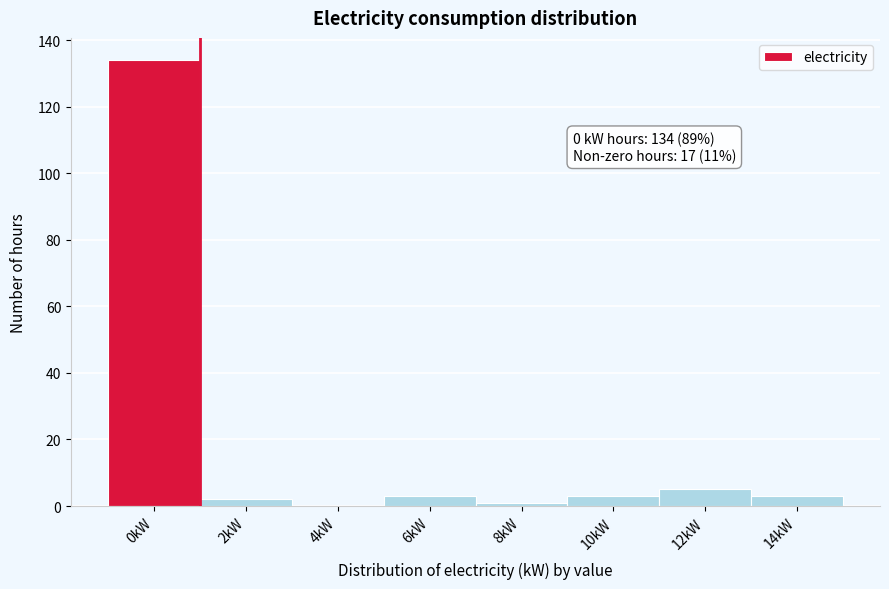

Reading right to left, extract all data points from this chart.

14kW=3	12kW=5	10kW=3	8kW=1	6kW=3	4kW=0	2kW=2	0kW=134